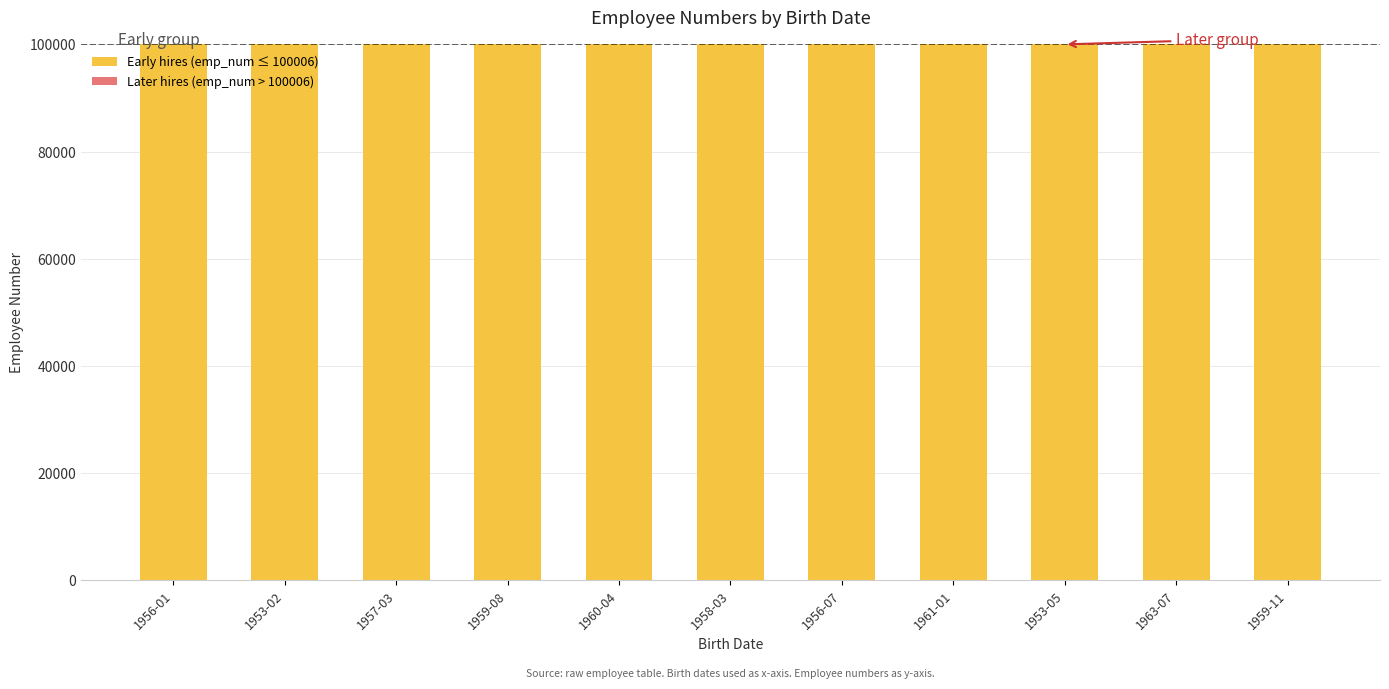

The value of Early hires (emp_num ≤ 100006) at 1956-07 is 34204. True or false?

False